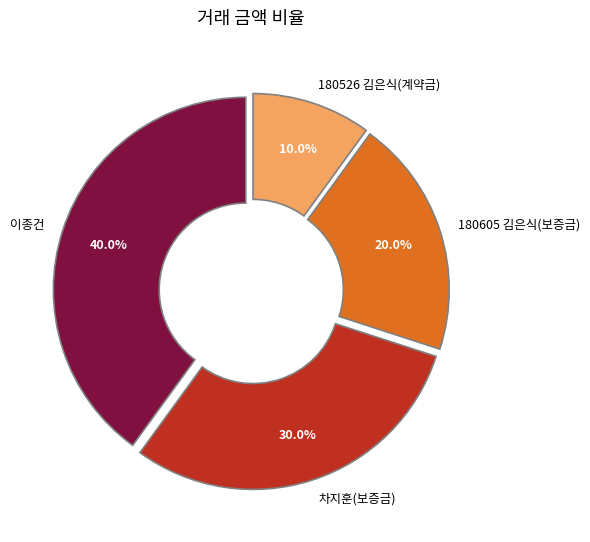

Which has a higher value, 차지훈(보증금) or 180605 김은식(보증금)?

차지훈(보증금)